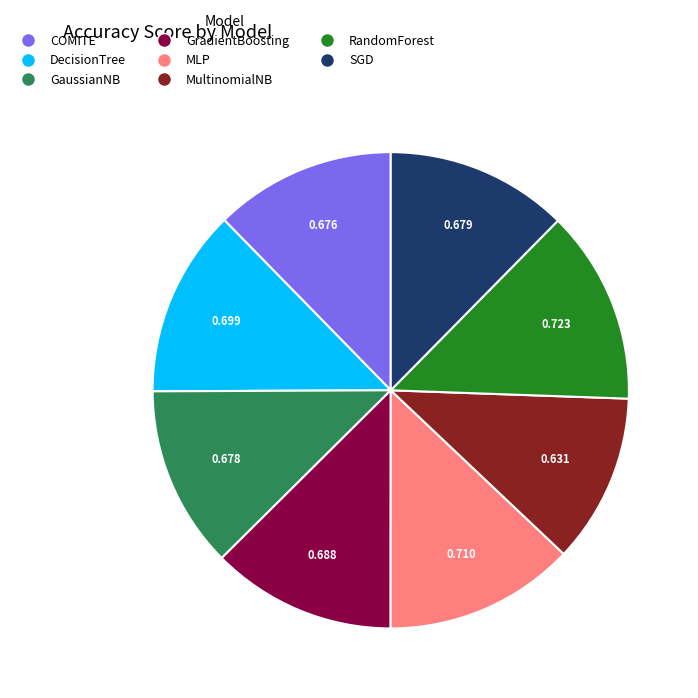

Is there any slice that represents more than half of the pie?

No